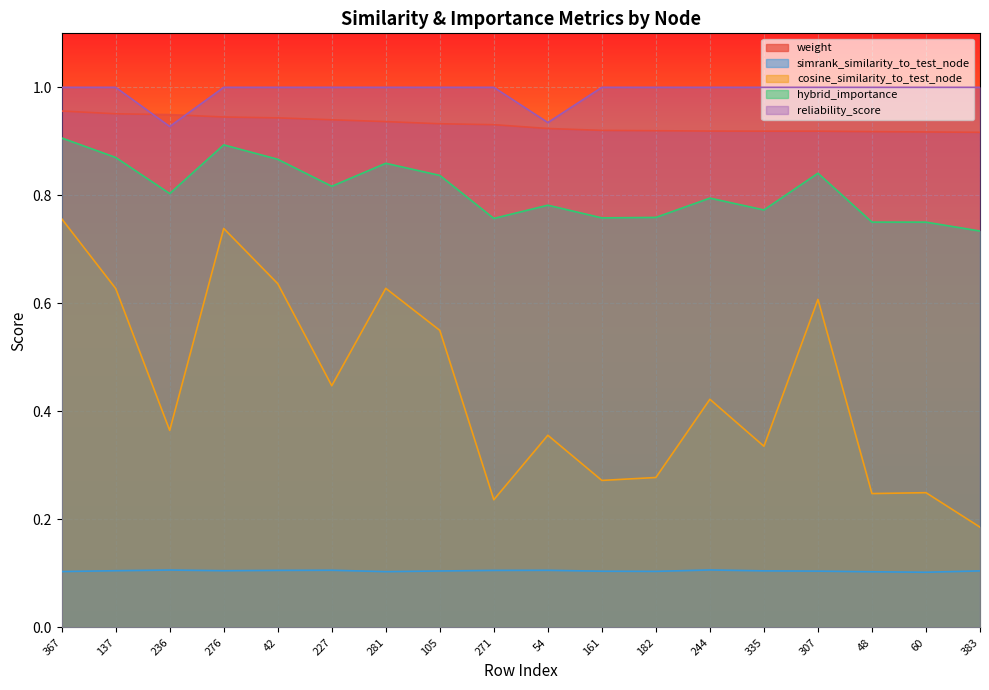

What is the maximum value for cosine_similarity_to_test_node?

0.8